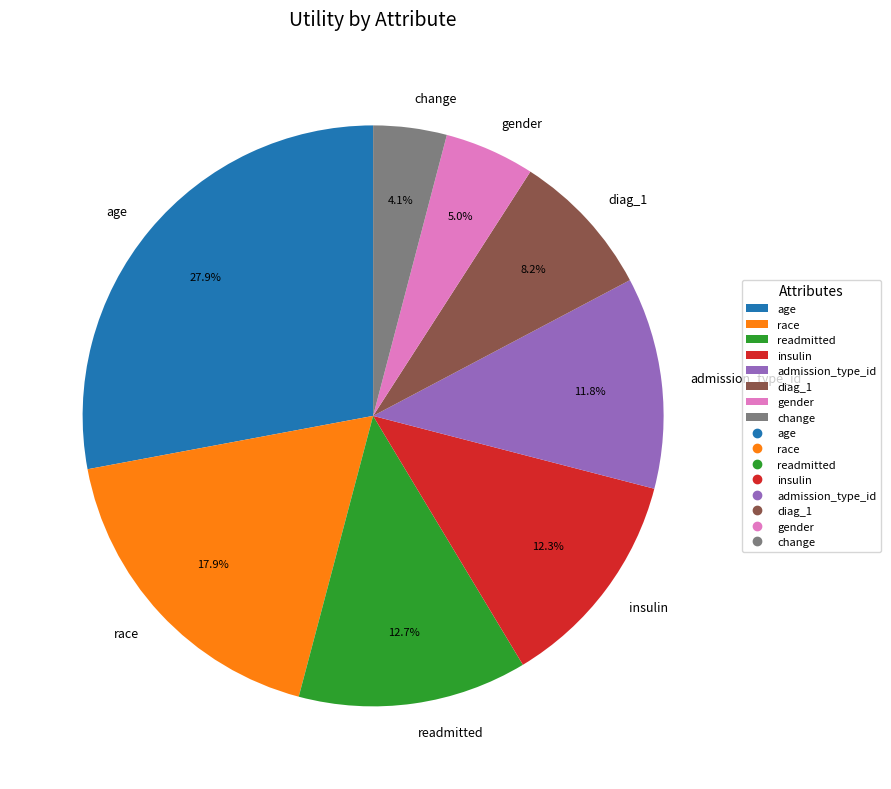

What is the largest slice in the pie chart?

age